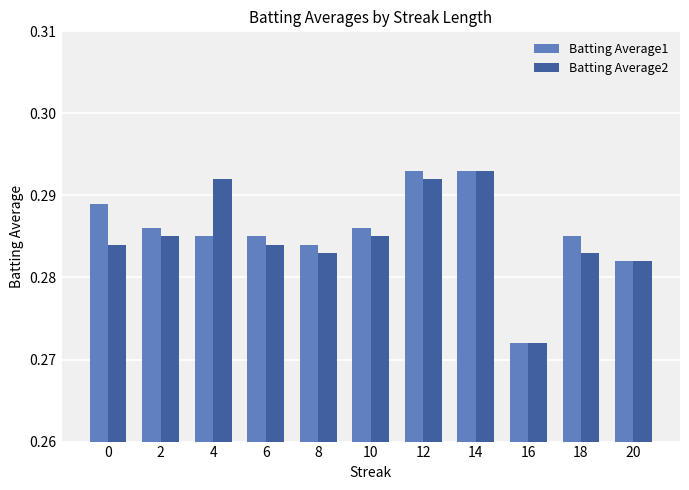

What is the sum of the Batting Average1 values at 0 and 12?

0.6